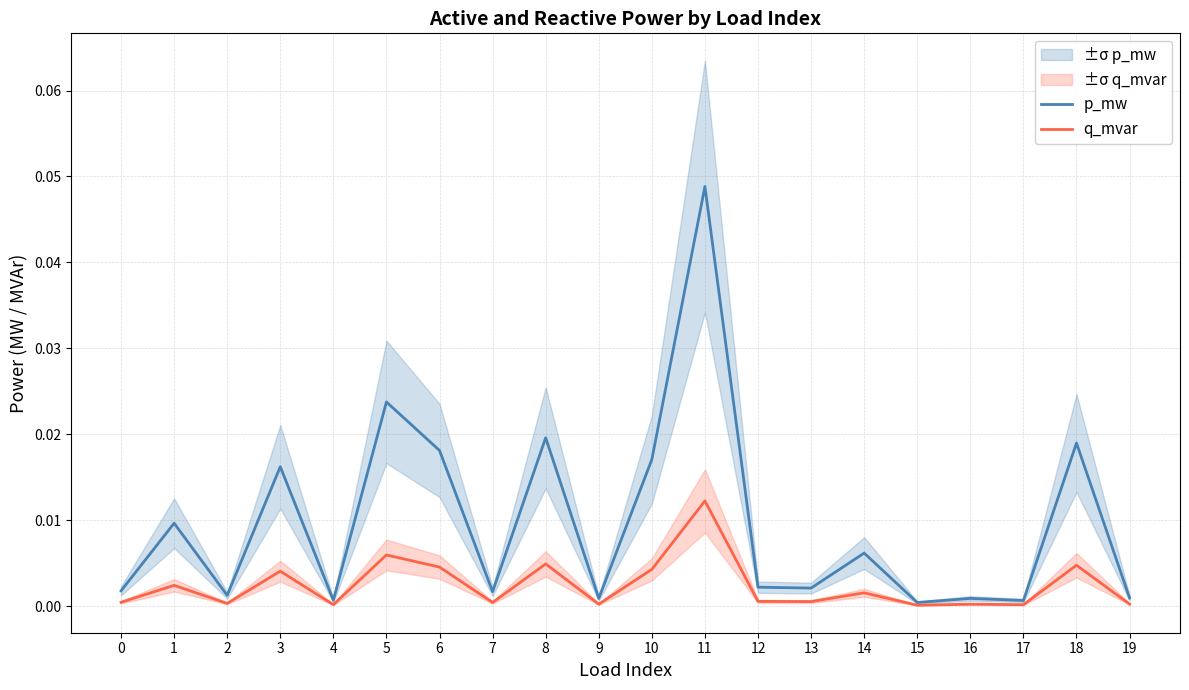

True or false: p_mw and q_mvar intersect in this chart.

False